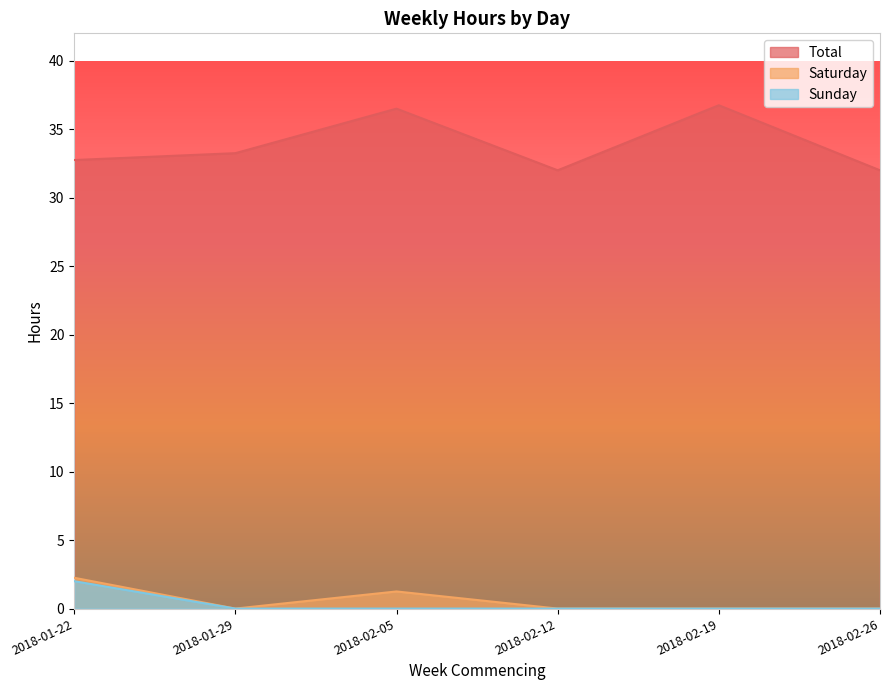

What is the value of the Sunday point at the 1st from the left?

2.0